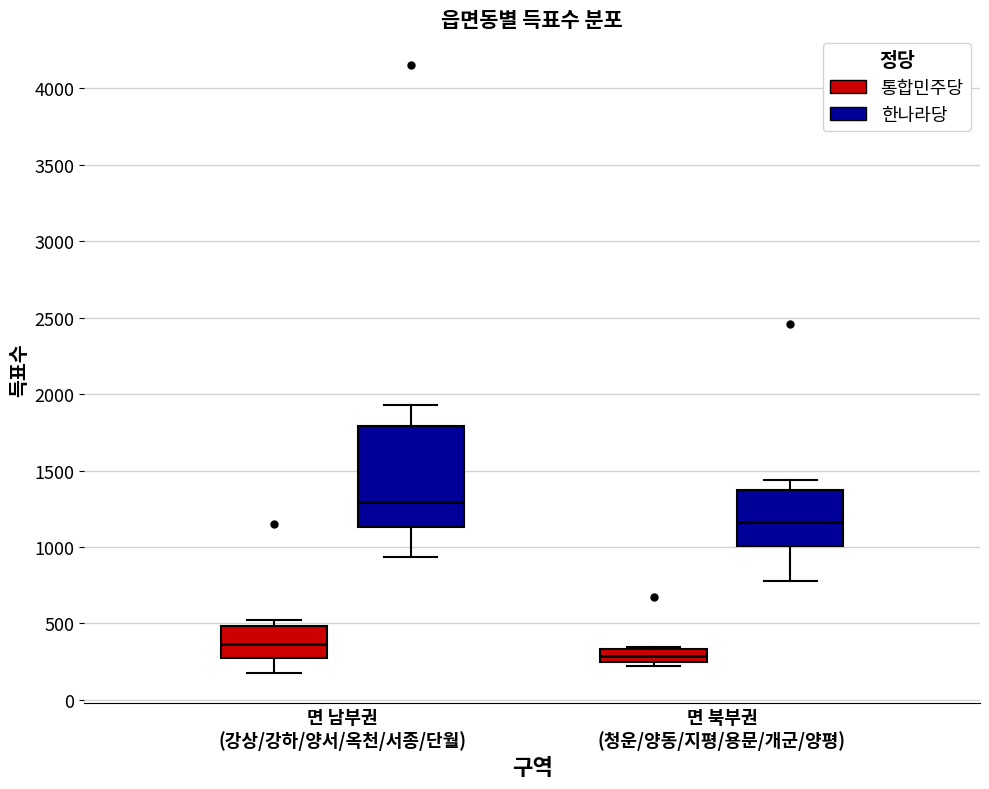

Which box is the tallest, from its lower edge to its upper edge?

면 남부권 (강상/강하/양서/옥천/서종/단월) (한나라당)